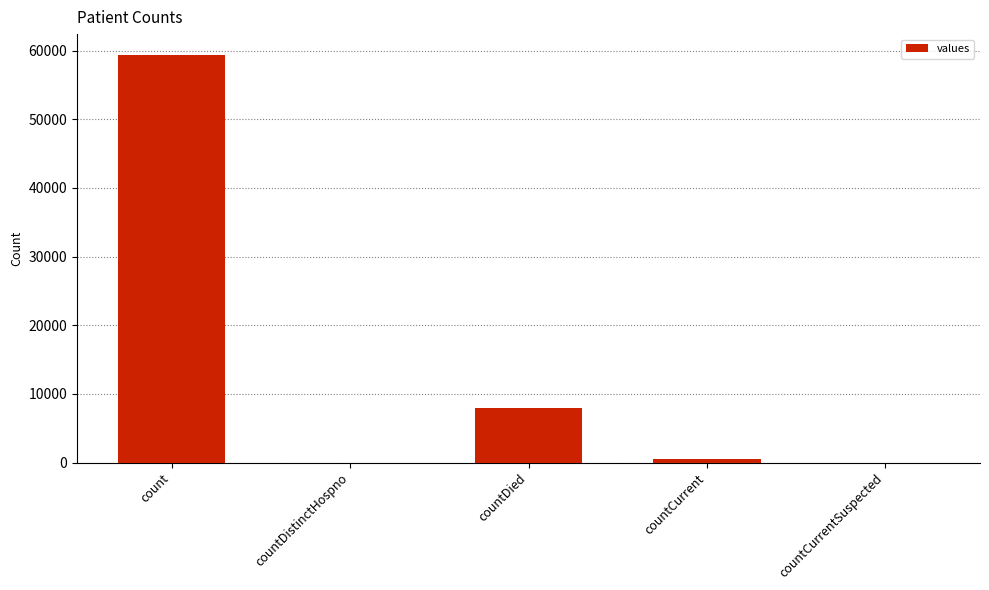

Approximately how many times larger is the value at count compared to countDied?

7.6